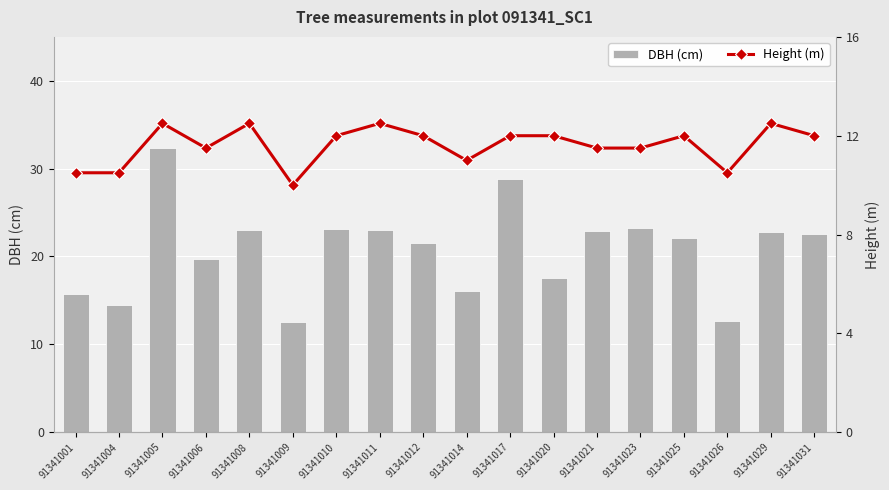

Which label corresponds to the largest value in the chart?

91341005